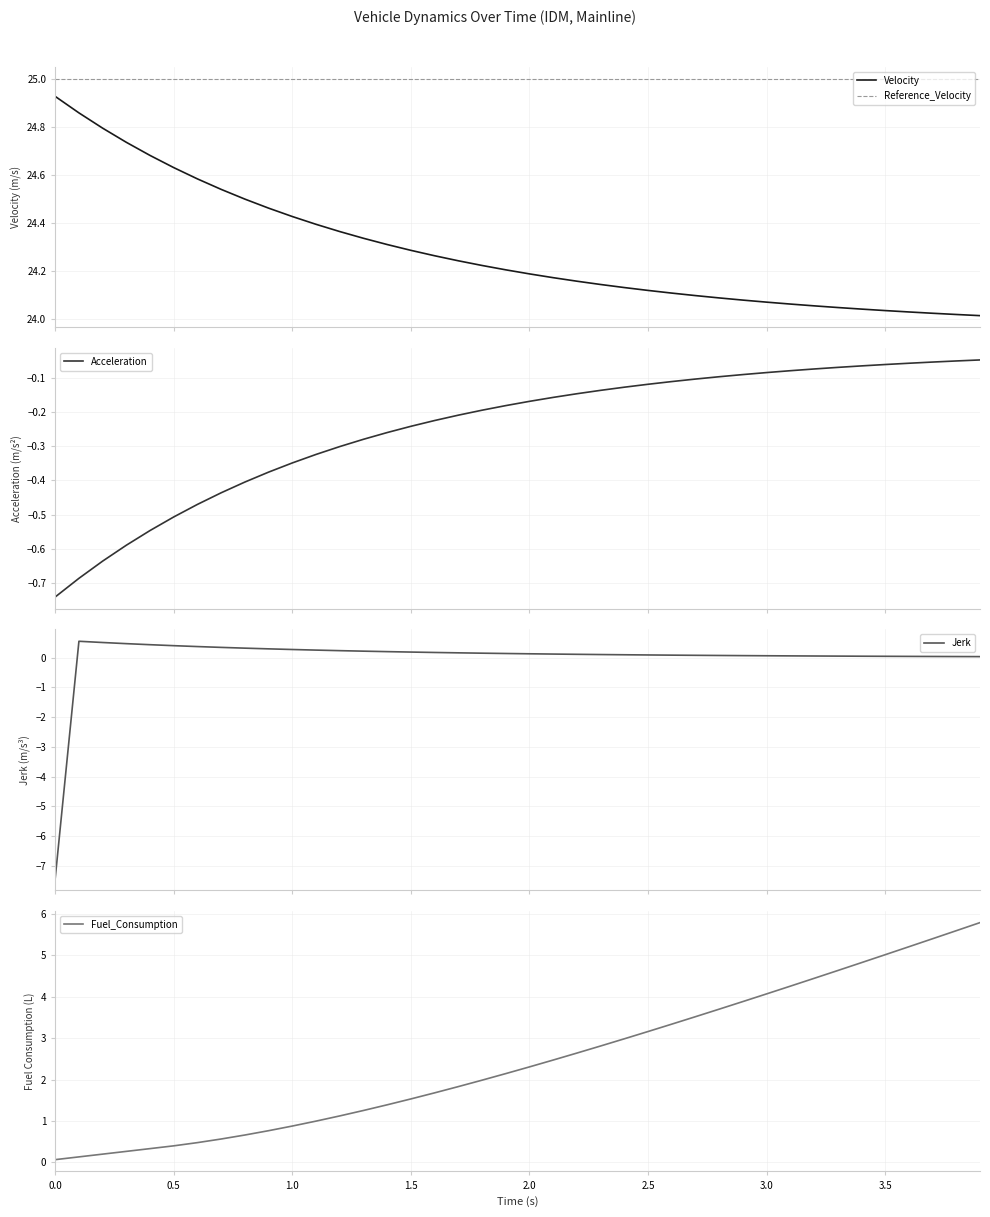

What is the lowest value of the Jerk series?

-7.4